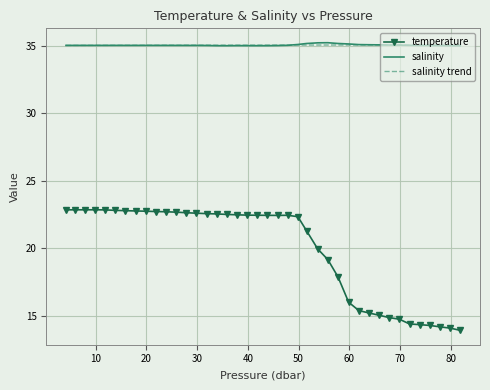

True or false: temperature and salinity cross at least once.

False